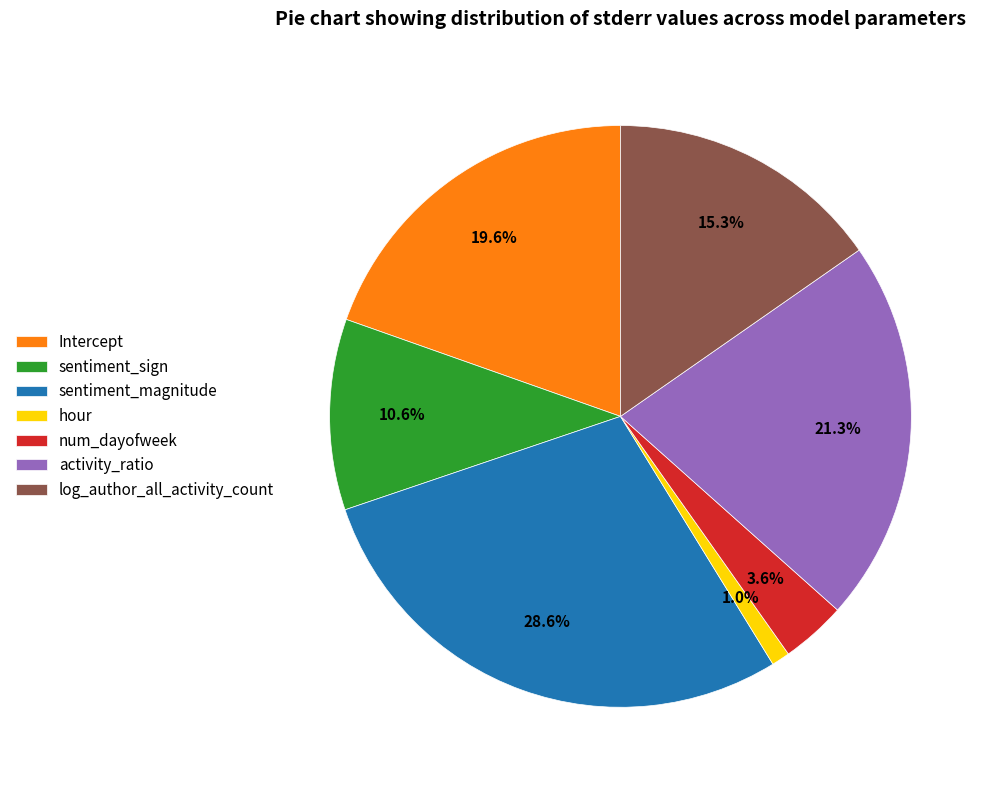

What is the total percentage of sentiment_sign and hour?

11.6%